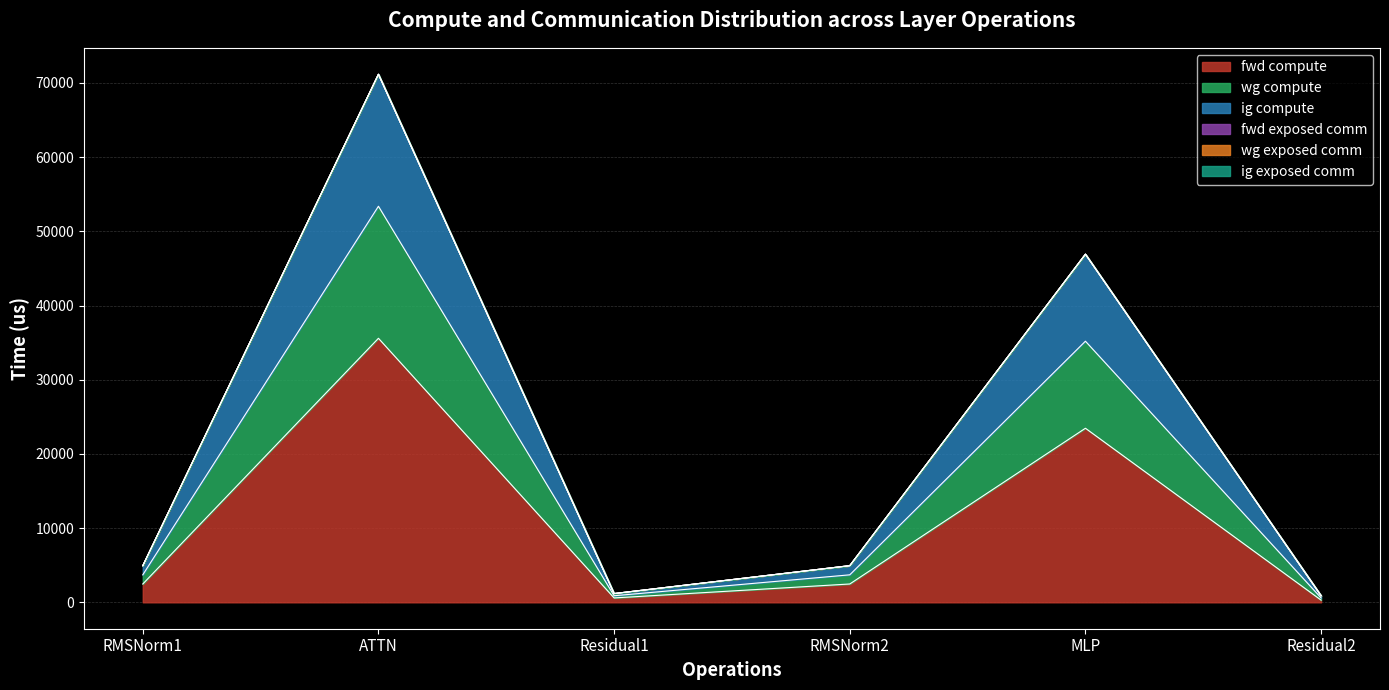

True or false: ig compute has more than 1 points higher than both neighbors.

True